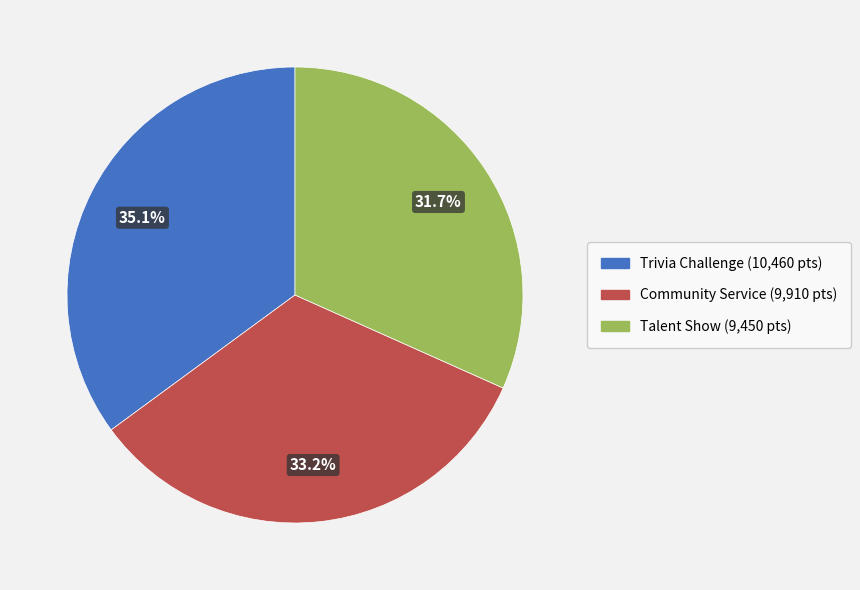

What is the ratio of the value at Talent Show to the value at Community Service?

1.0